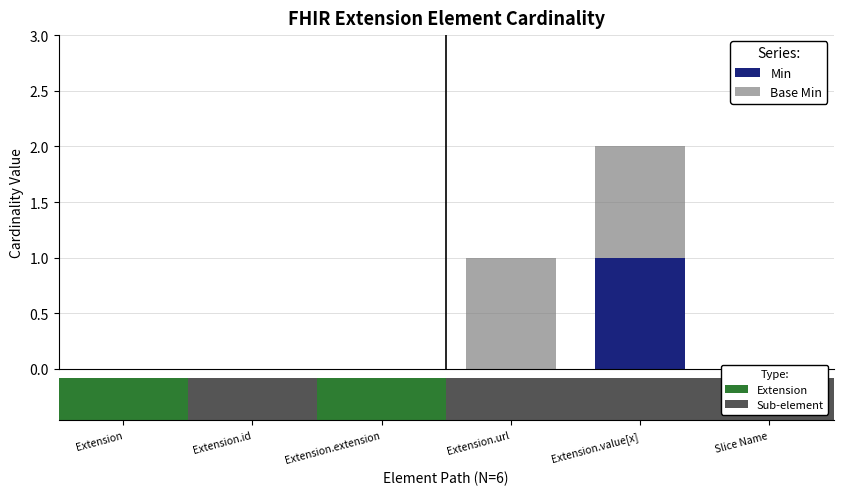

Reading left to right, what are all the values shown in this chart?

Min: 0	0	0	0	1	0
Base Min: 0	0	0	1	1	0